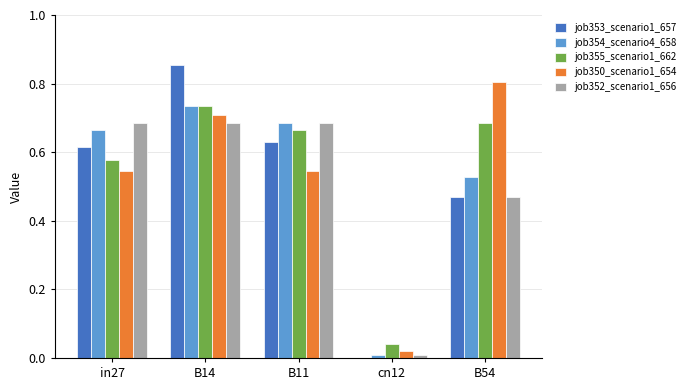

What is the sum of all job355_scenario1_662 values?

2.7